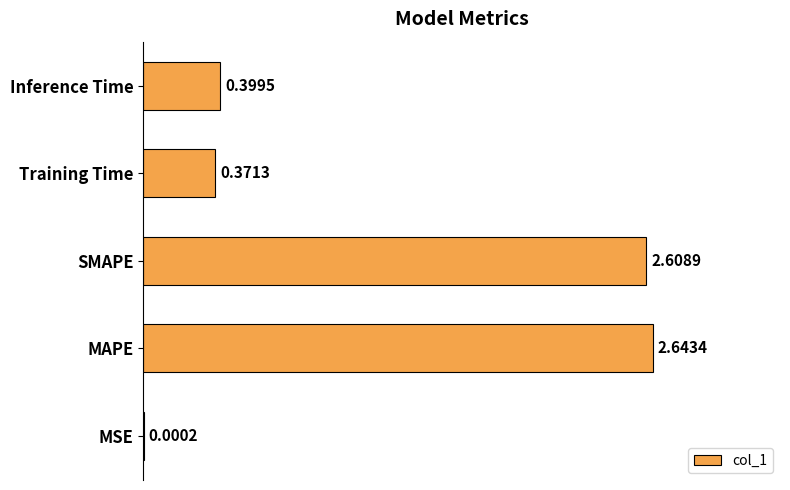

Where is the data nearest to the value 1?

Inference Time